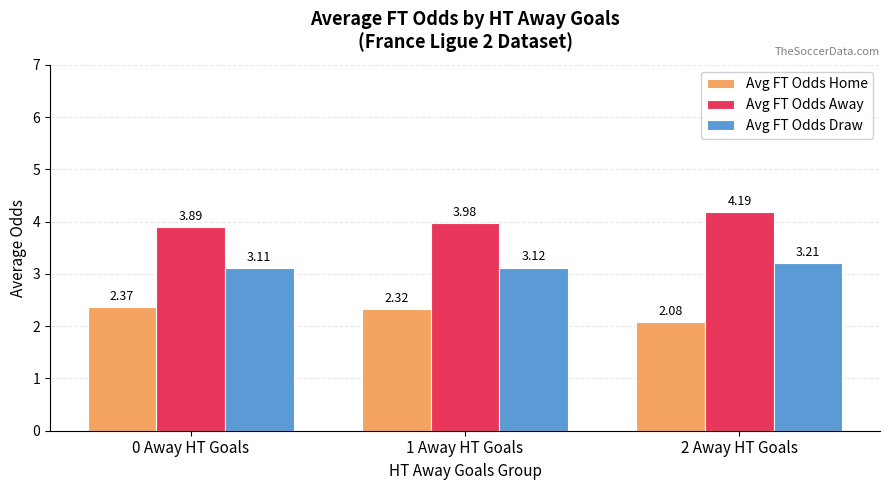

List the labels in order of Avg FT Odds Home value, smallest first.

2 Away HT Goals, 1 Away HT Goals, 0 Away HT Goals